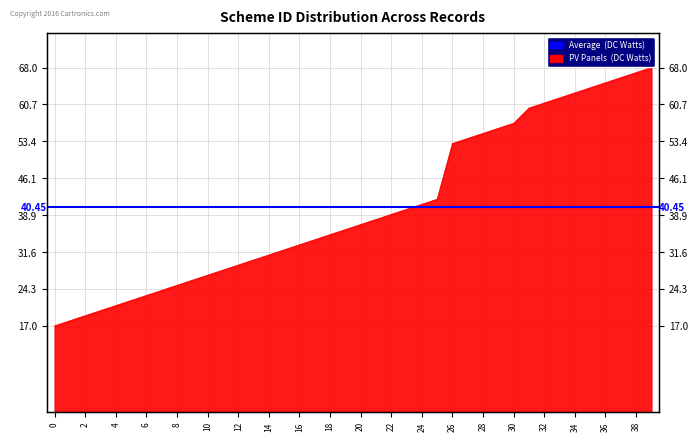

The chart shows a value of 41 at 24. True or false?

True